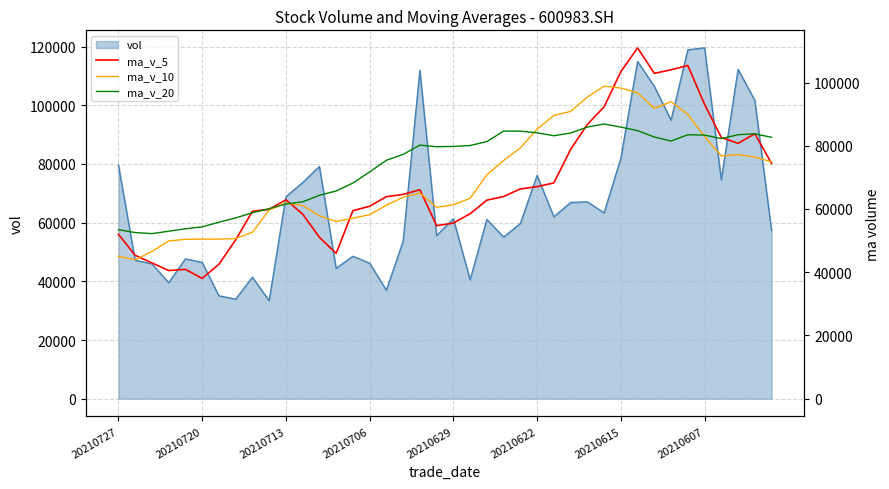

How many times do ma_v_20 and ma_v_10 cross each other?

4